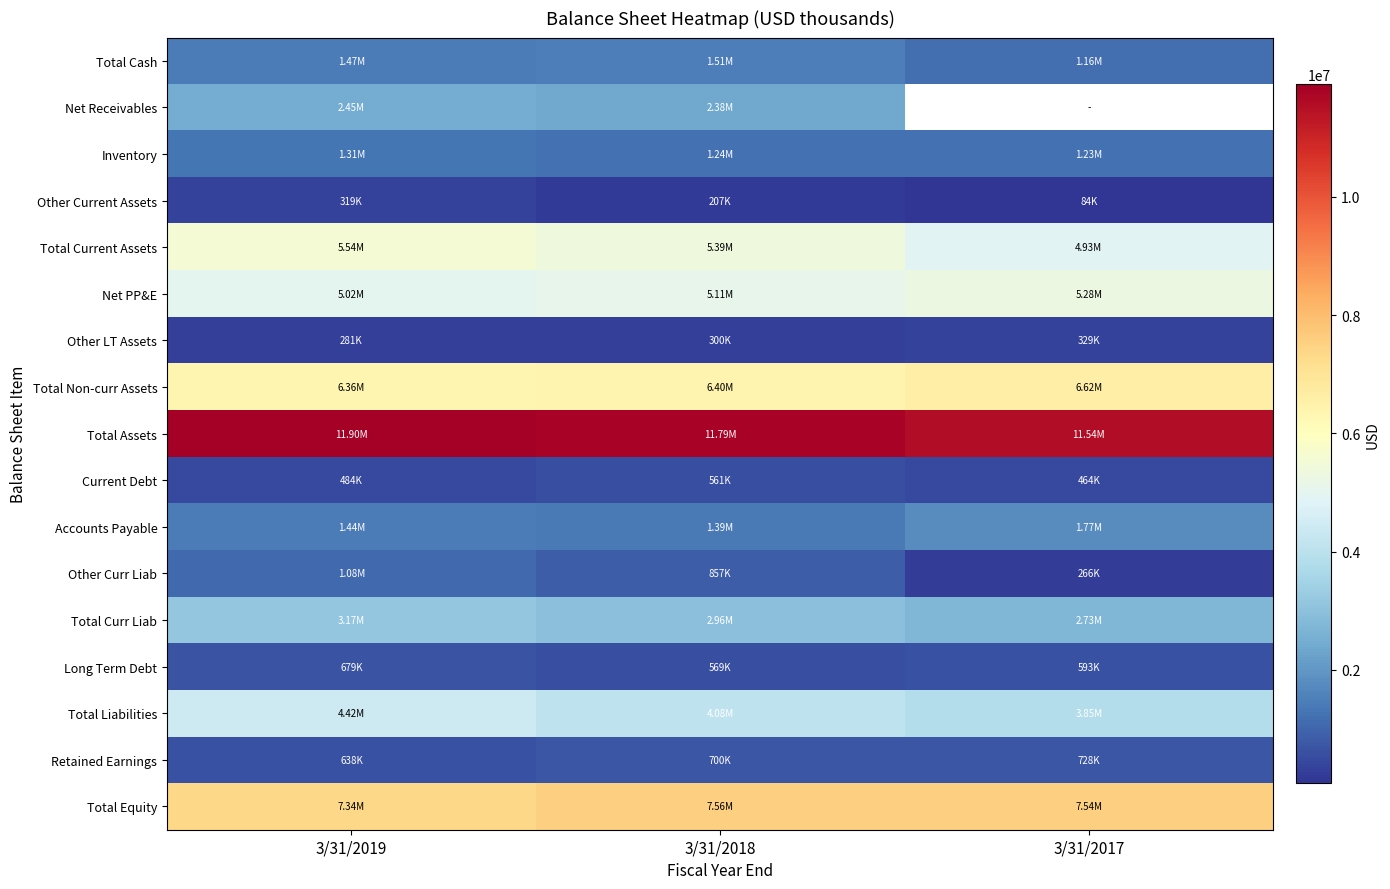

At which category is the sum across all series the highest?

3/31/2019